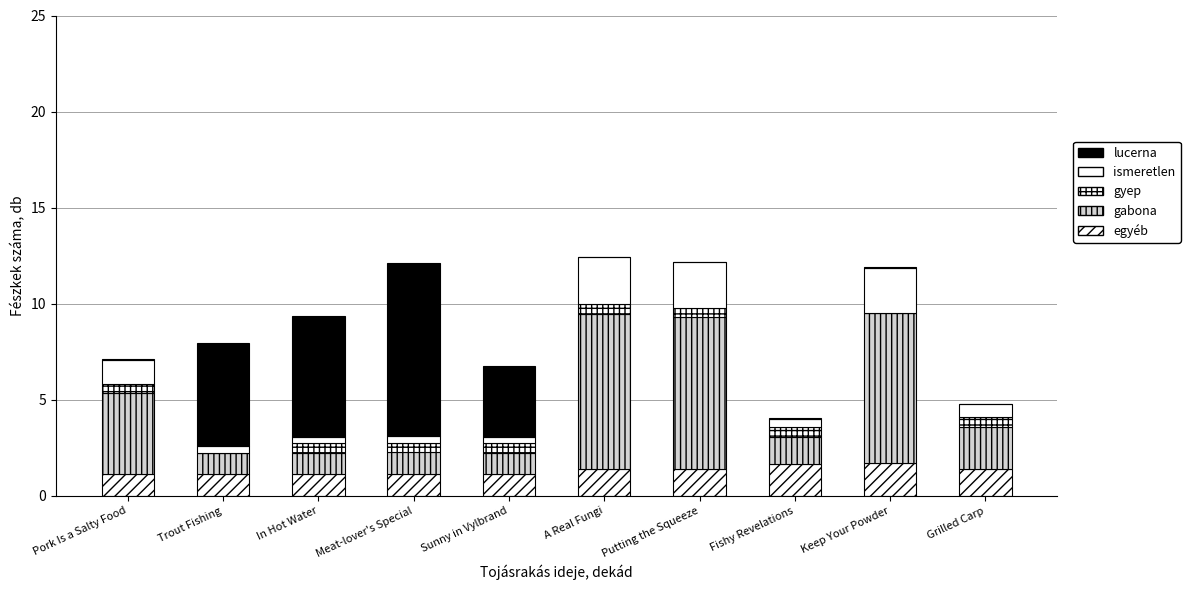

What is the difference between the gyep values at Keep Your Powder and Meat-lover's Special?

0.5